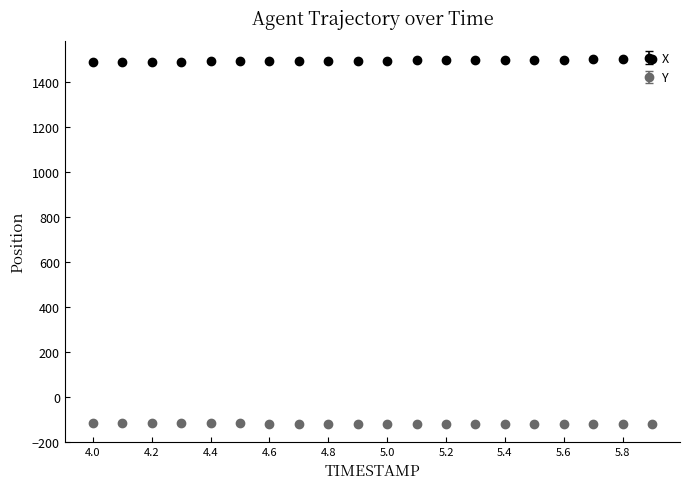

What is the average value of the X series?

1493.2